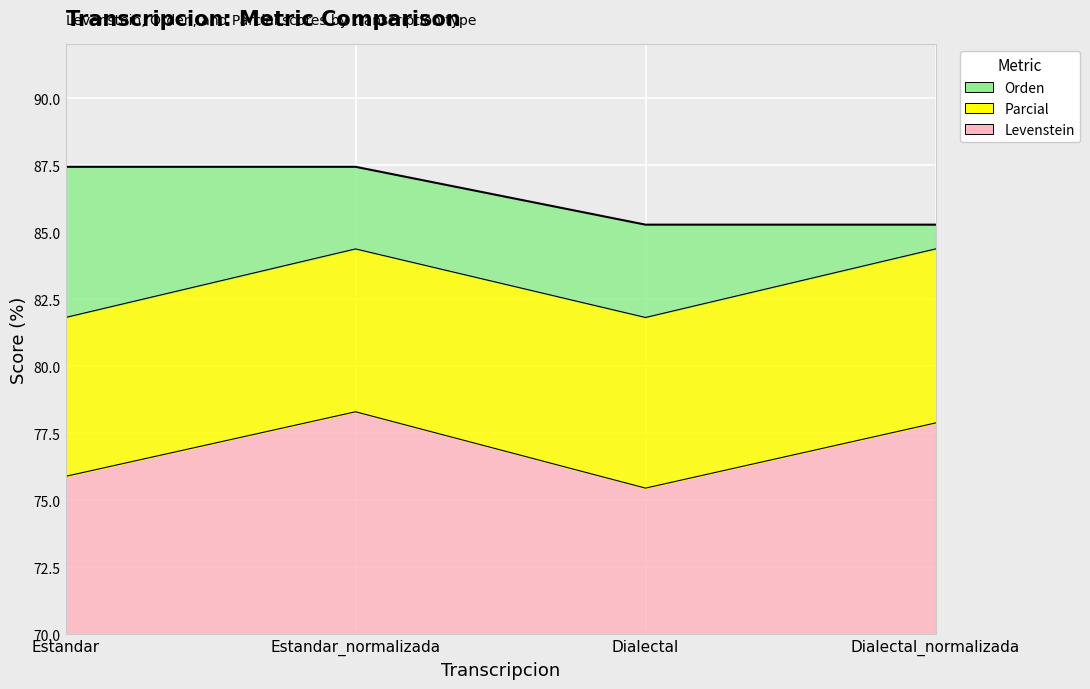

What is the total value across all series at Dialectal?

242.6